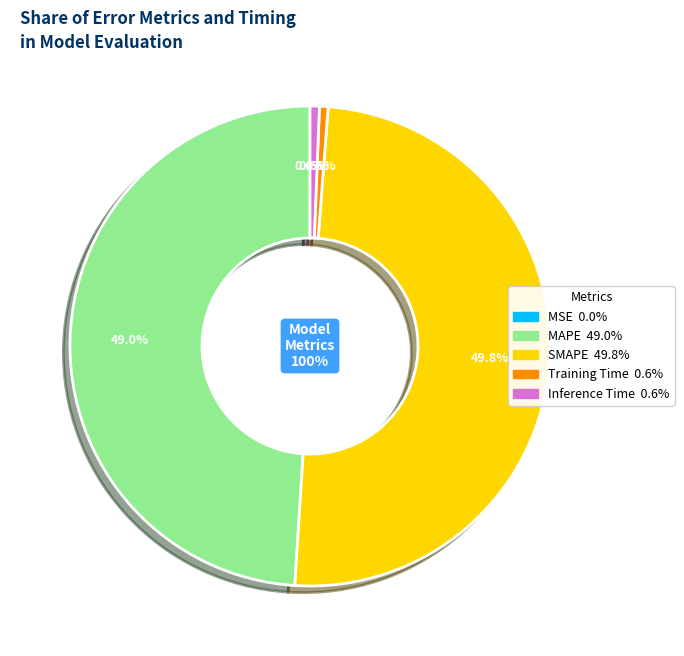

Which category has the smallest portion of the pie?

MSE